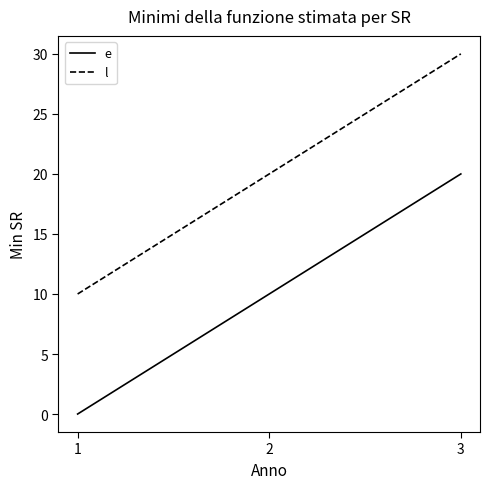

What is the spread (max minus min) of values at 1?

10